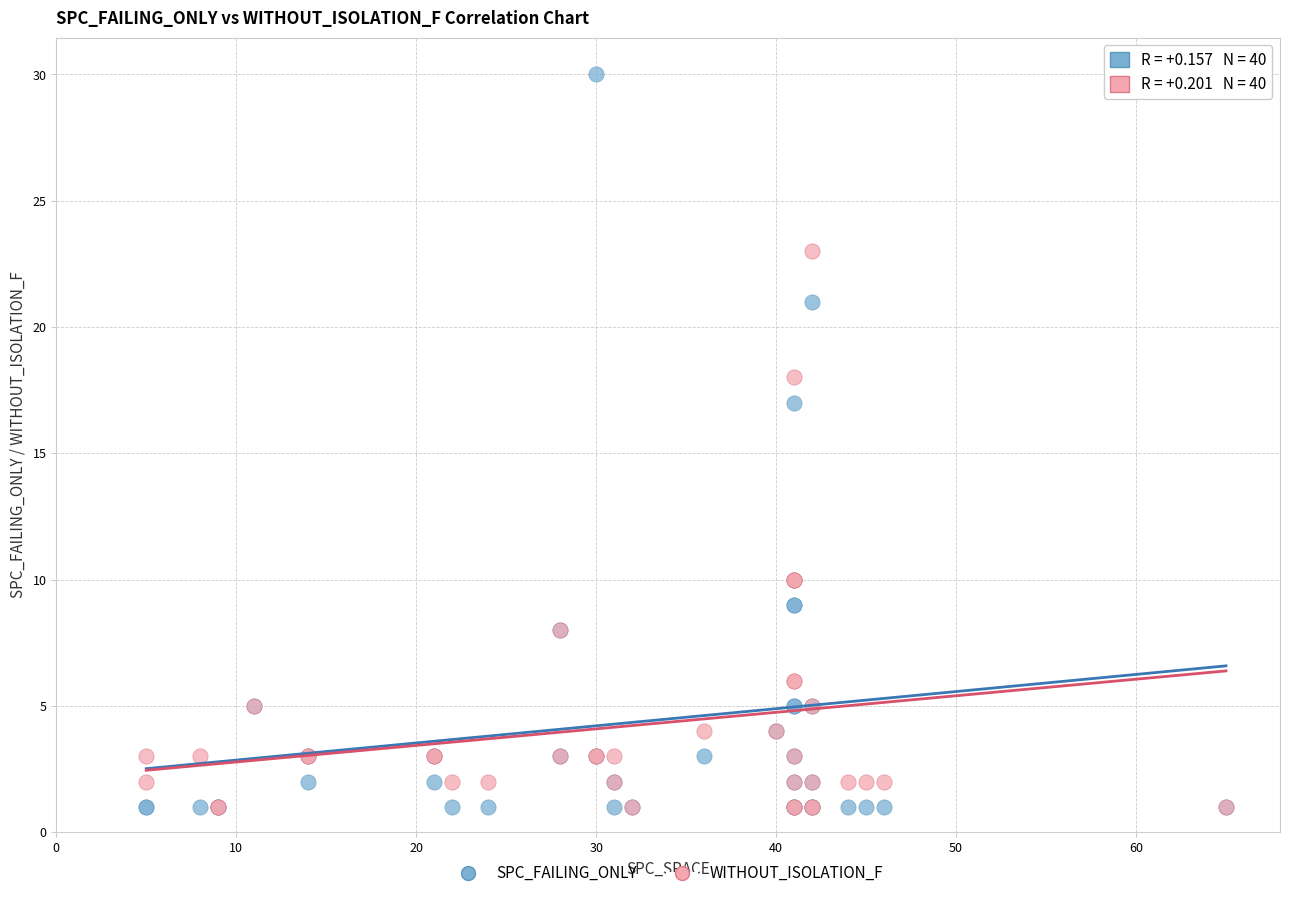

Across all series, what Y value is closest to 15?

17